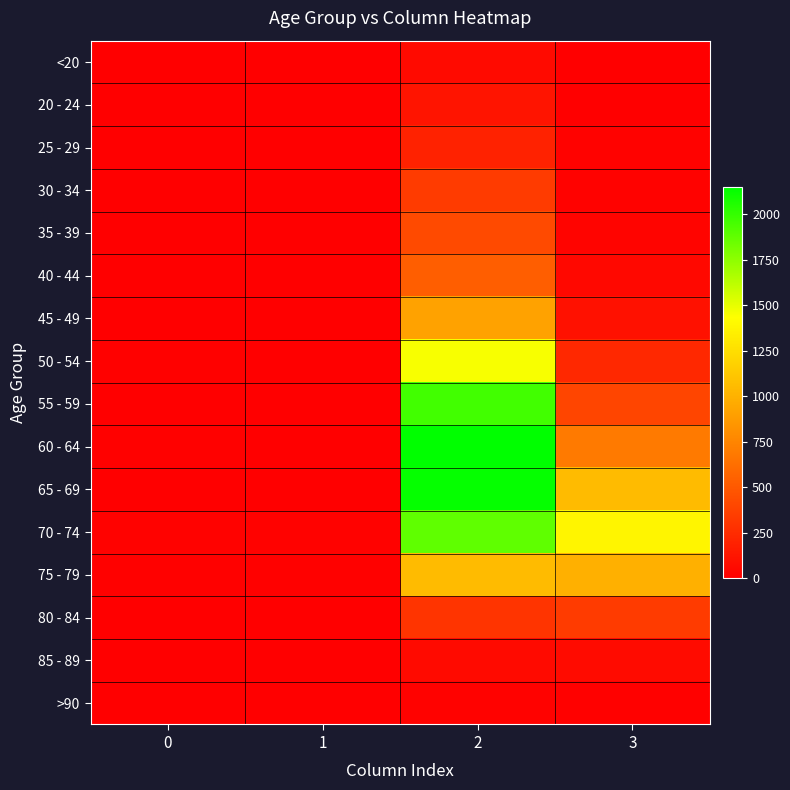

List the series in order of their peak value, lowest first.

>90, <20, 85 - 89, 20 - 24, 25 - 29, 30 - 34, 80 - 84, 35 - 39, 40 - 44, 45 - 49, 75 - 79, 50 - 54, 70 - 74, 55 - 59, 65 - 69, 60 - 64